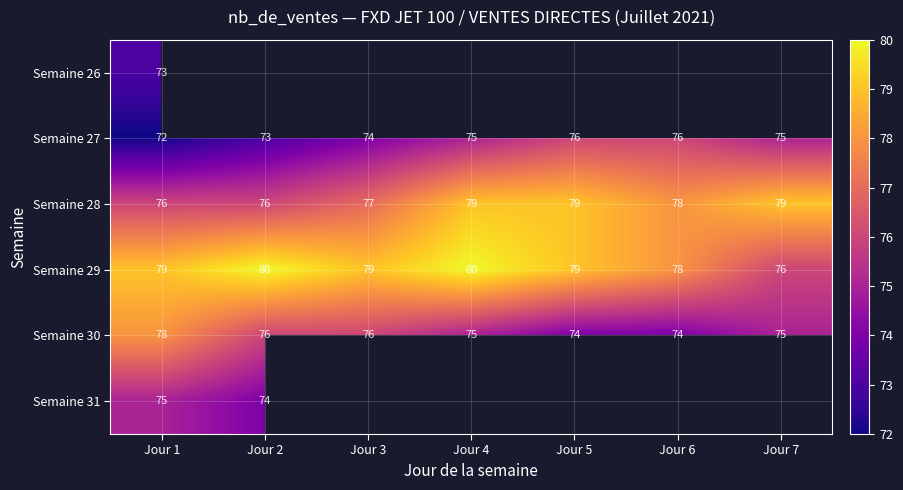

How many categories are shown in the chart?

7